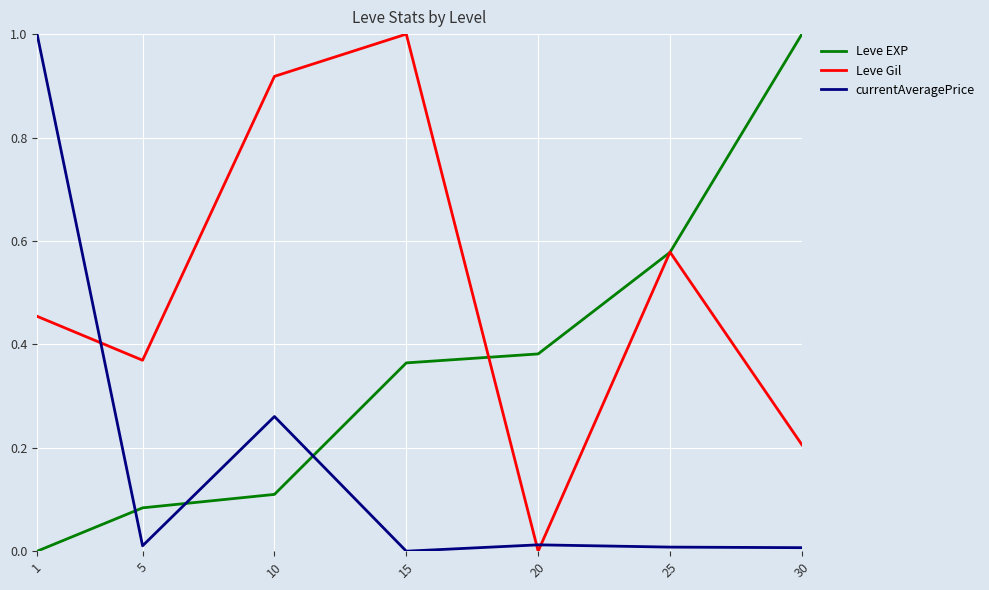

How many intersections are there between Leve EXP and currentAveragePrice?

3